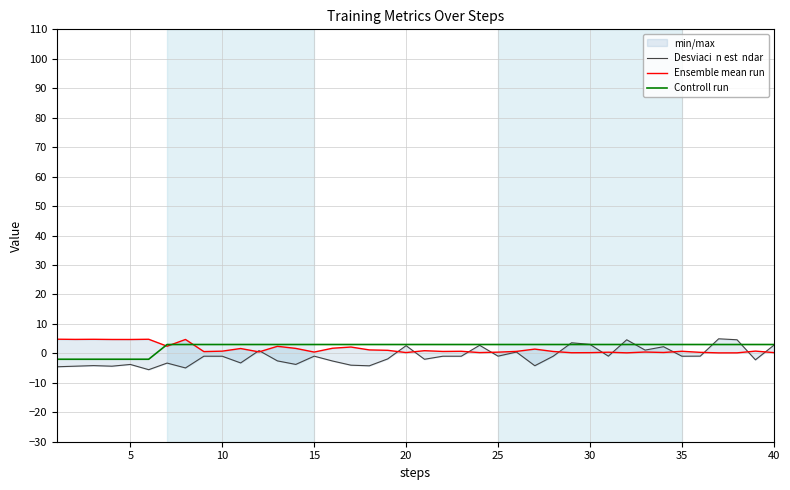

Which series has the largest total across all categories?

Controll run